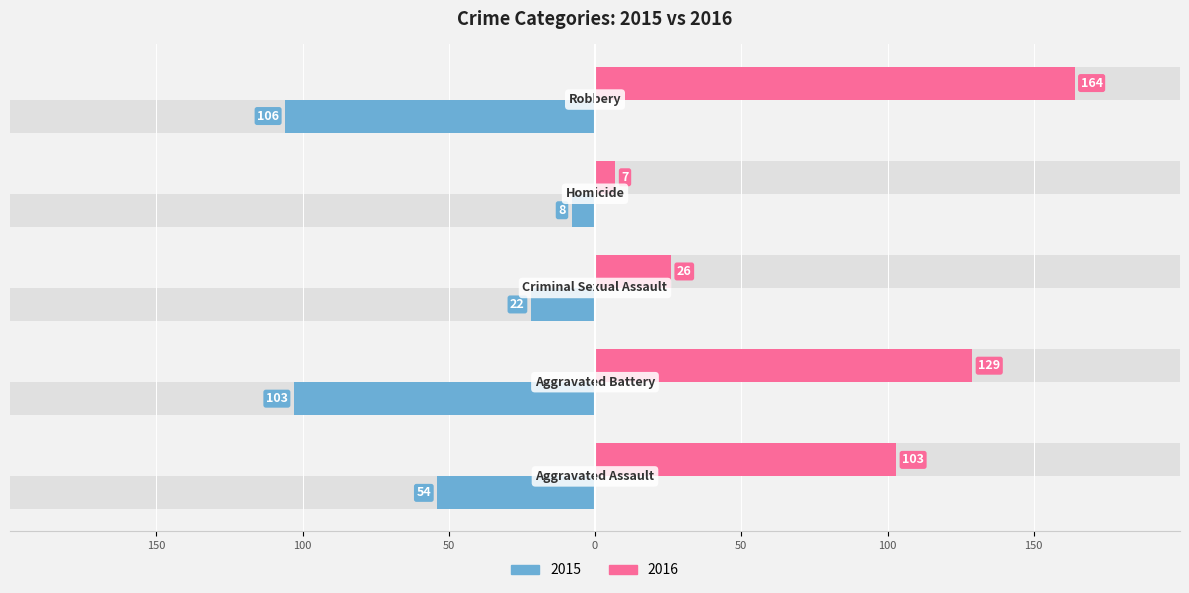

What is the label of the 3rd bar from the left?

Criminal Sexual Assault